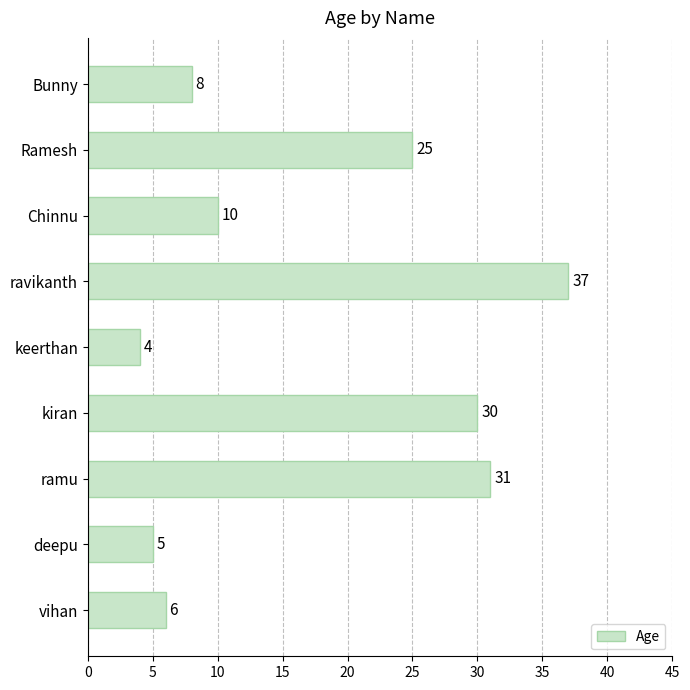

Reading top to bottom, what are all the values shown in this chart?

8	25	10	37	4	30	31	5	6